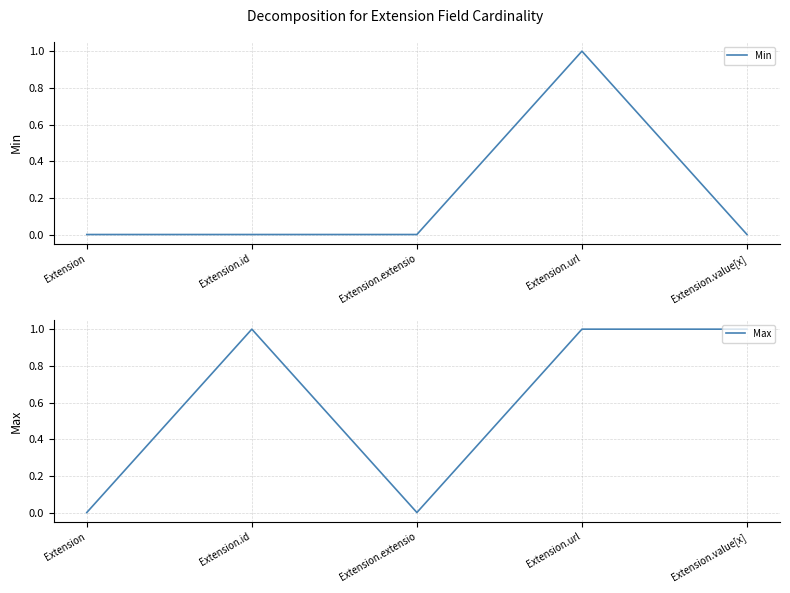

At which category does the chart reach its minimum across all series?

Extension